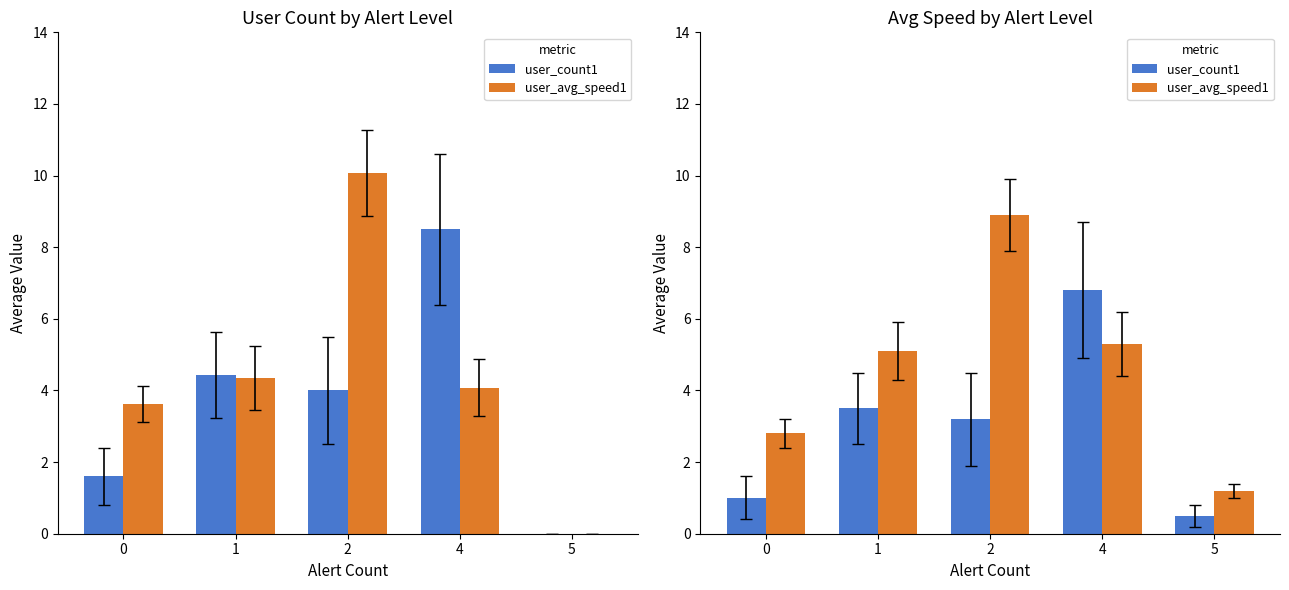

List the series in order of their overall mean, highest first.

user_avg_speed1, user_count1